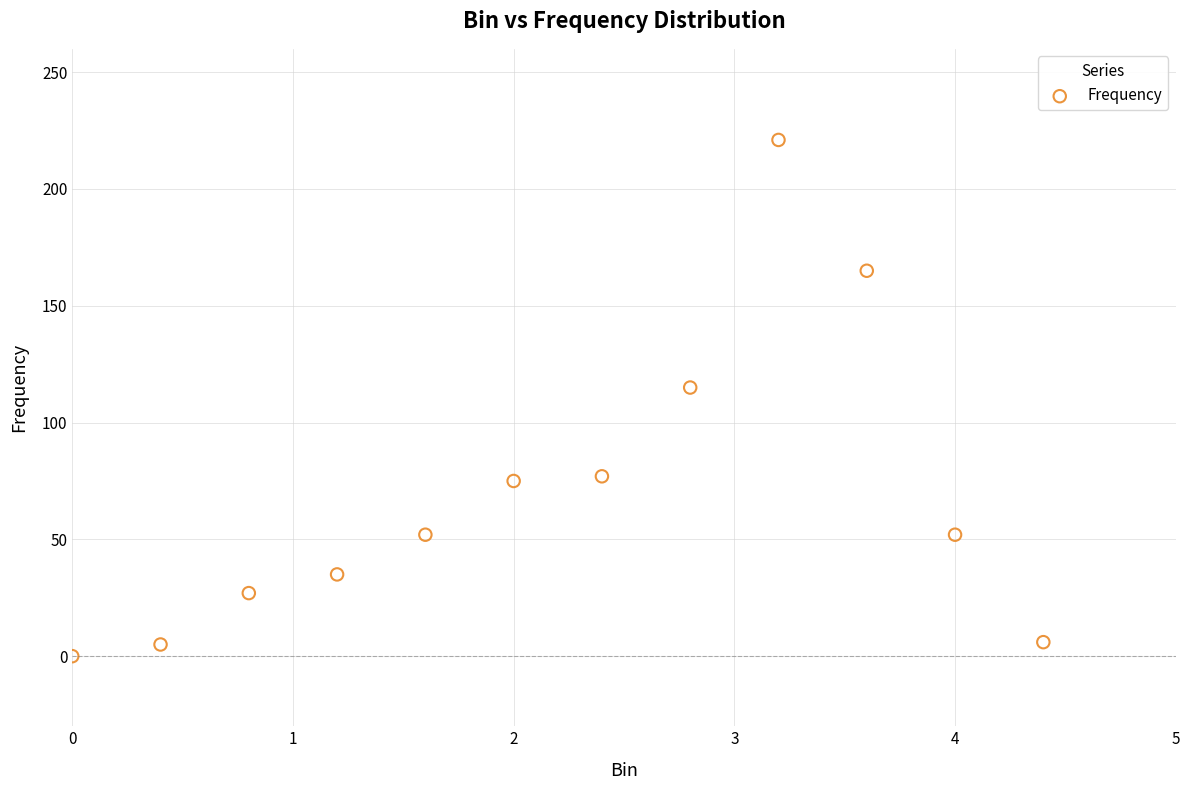

What Y value in the scatter plot is closest to 110?

115